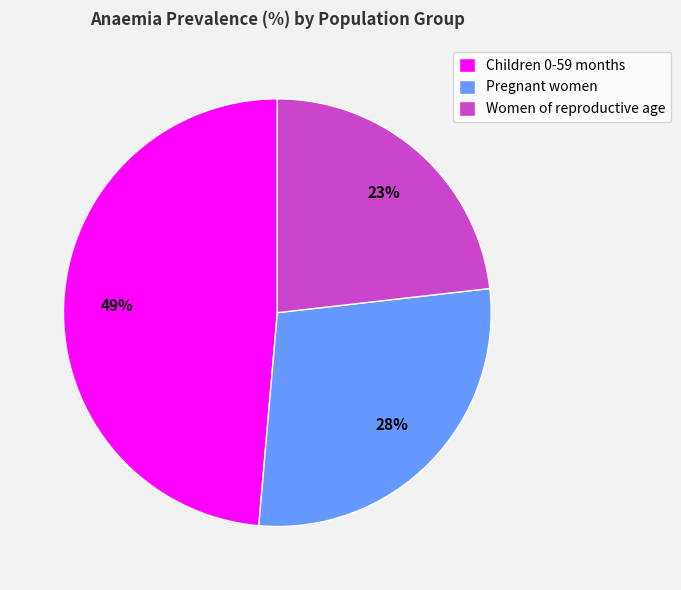

To the nearest percent, what is the average slice percentage?

33%